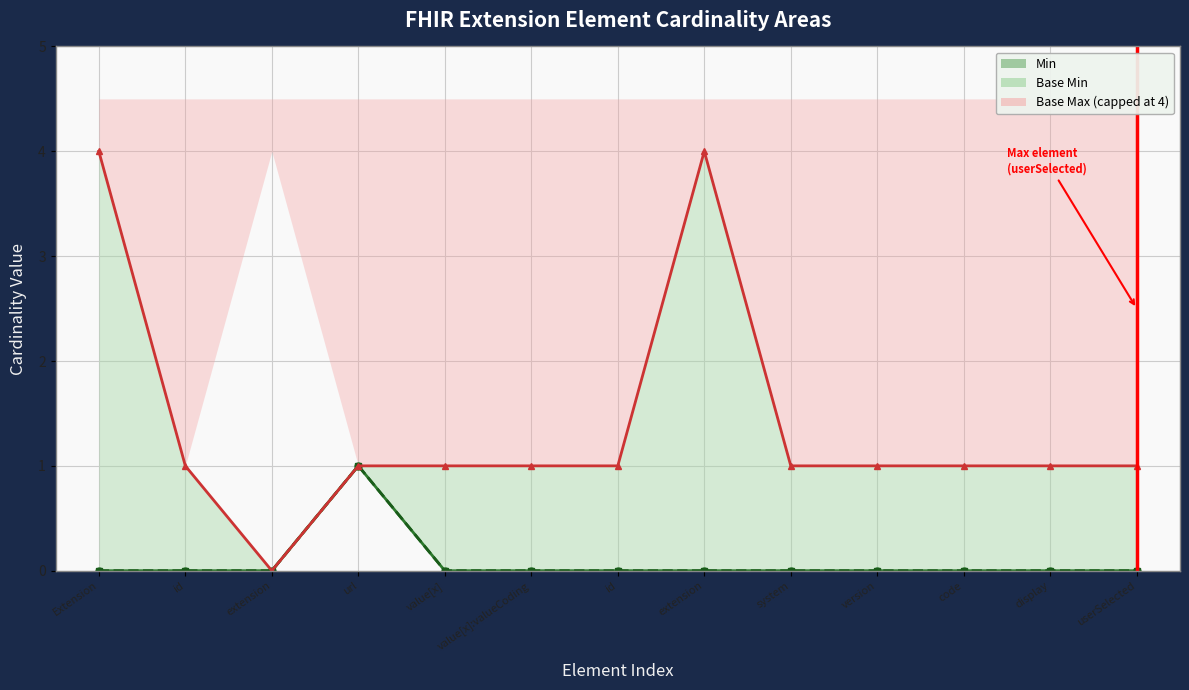

Is the value of Min at system greater than the value of Base Min at extension?

No